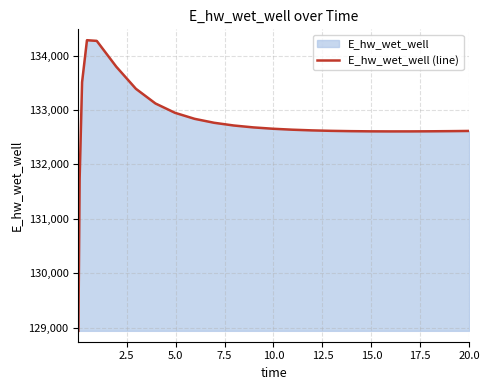

What is the difference between the maximum and minimum values?

5341.0